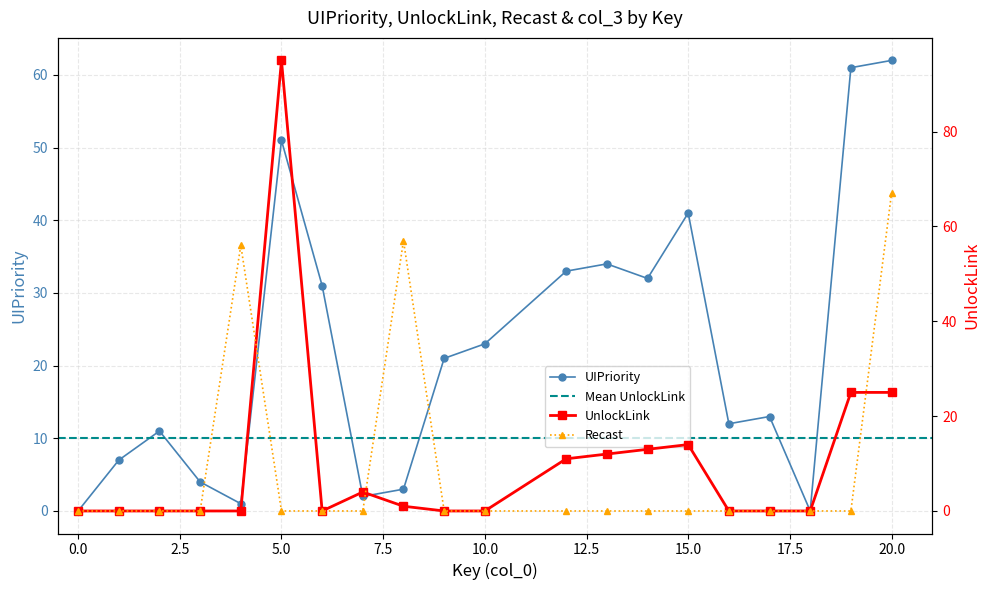

What is the sum of the UIPriority values at 17 and 16?

25